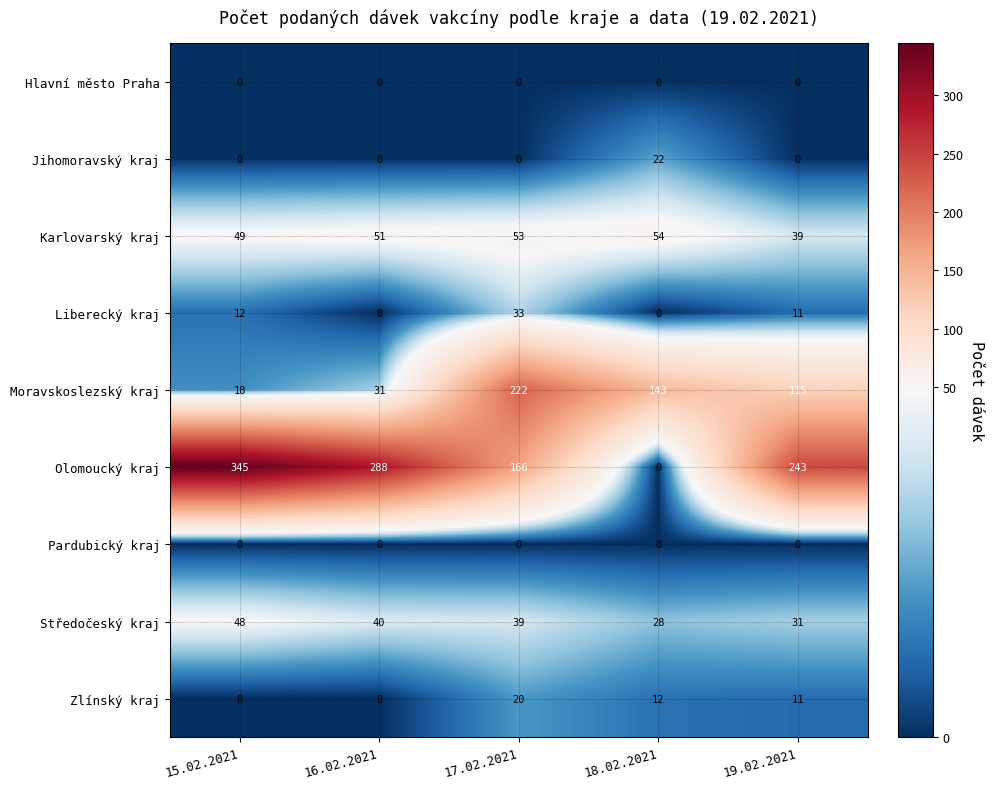

What is the sum of the Karlovarský kraj values at 16.02.2021 and 15.02.2021?

100